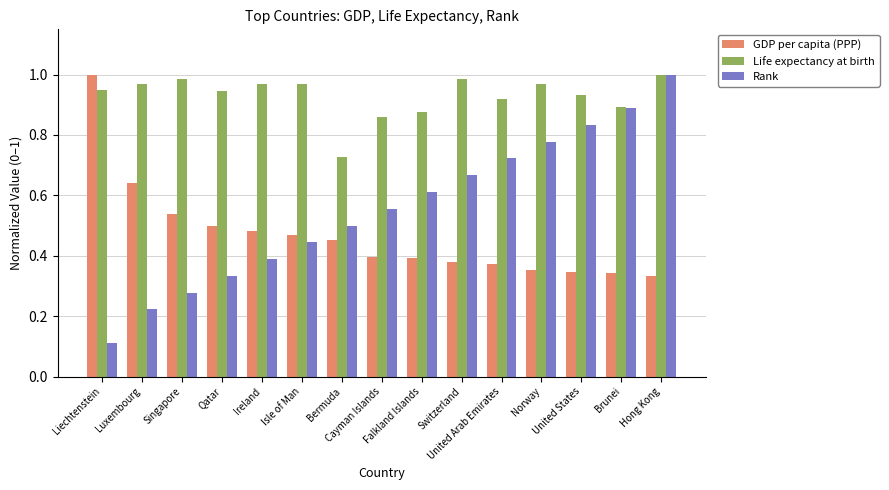

The value of GDP per capita (PPP) at Qatar is 0.2. True or false?

False